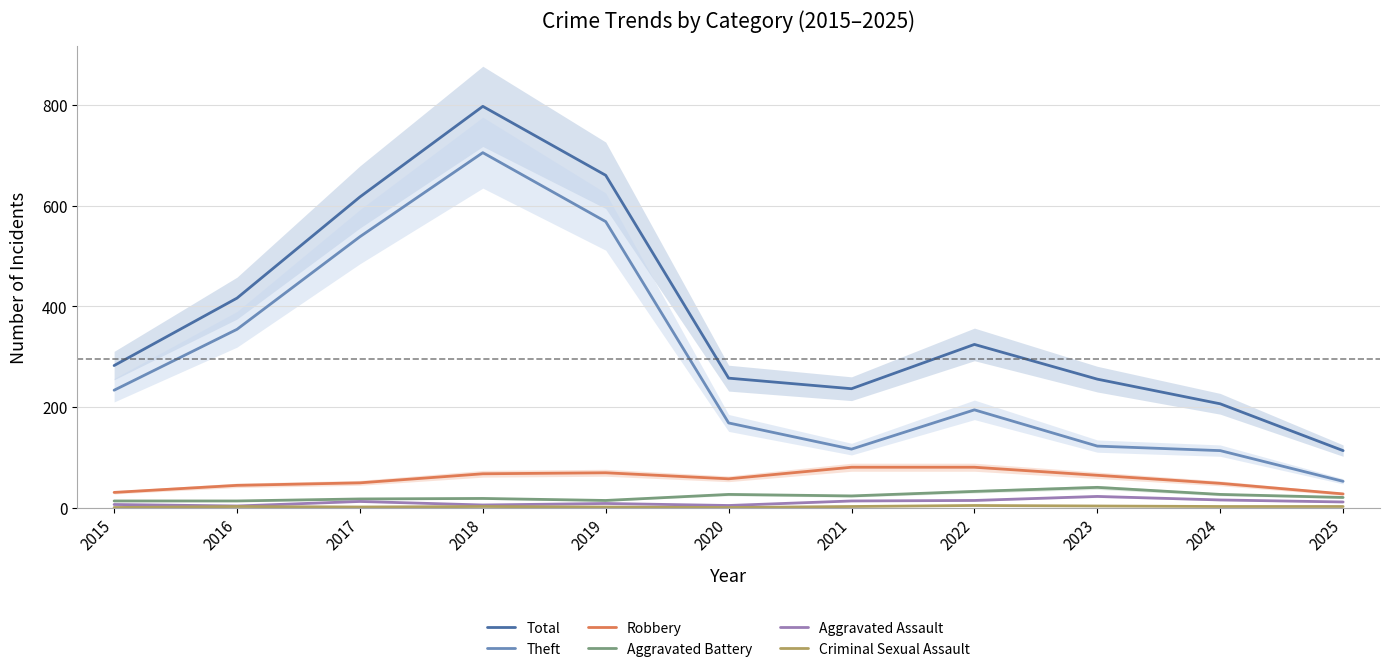

Where does the Aggravated Battery series first go above 20?

2020